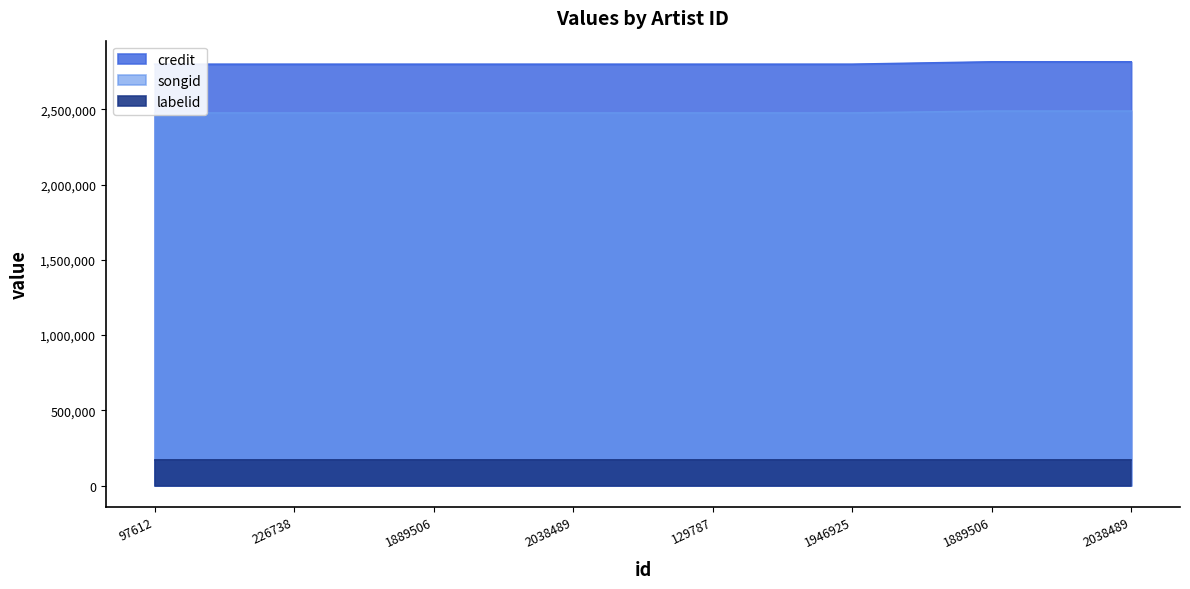

What is the difference between the credit values at 2038489 and 226738?

15753